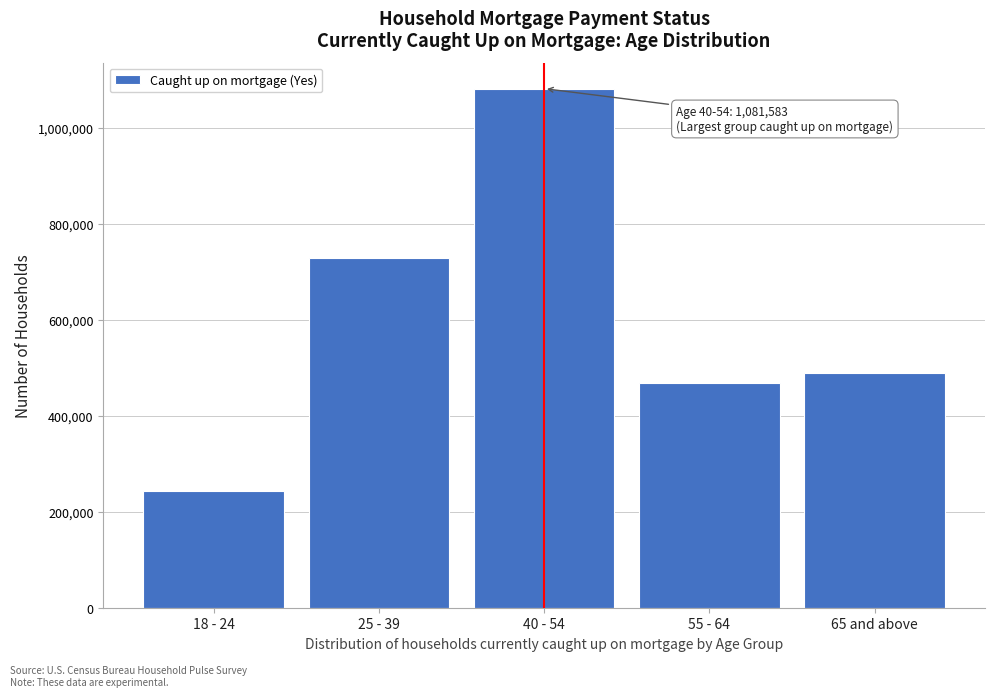

Reading left to right, what are all the values shown in this chart?

242494	728918	1081583	468732	488973